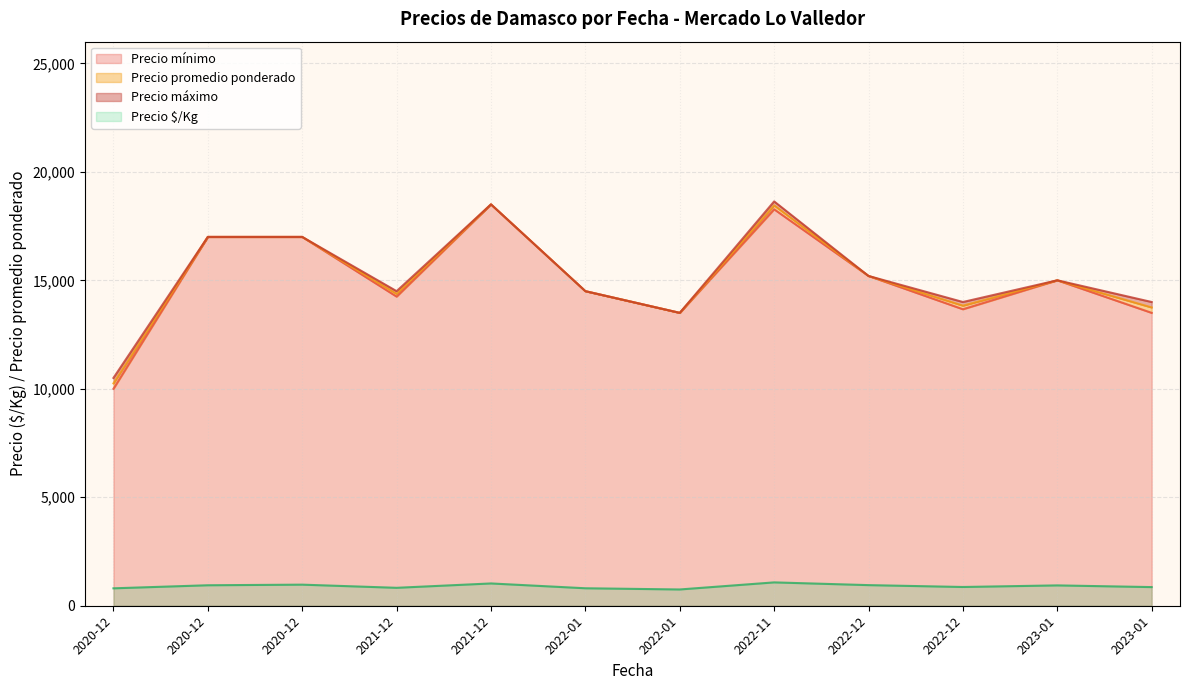

How many lines are shown in the chart?

4